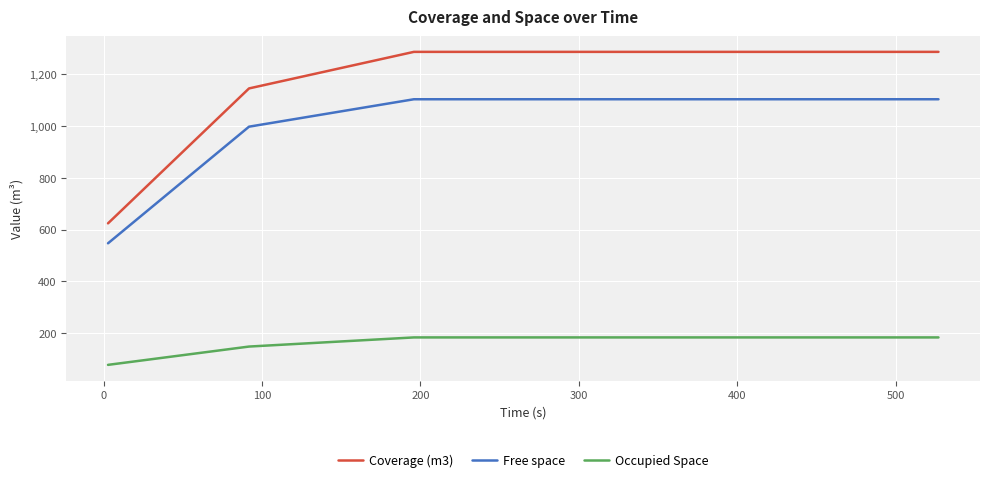

True or false: Coverage (m3) and Free space cross at least once.

False